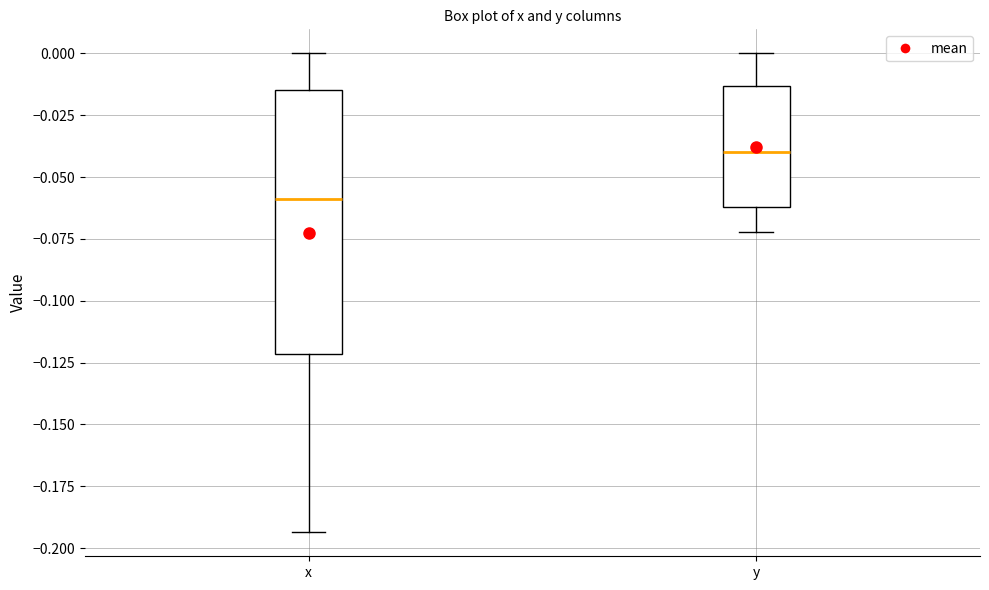

Which box's median line is the highest?

y